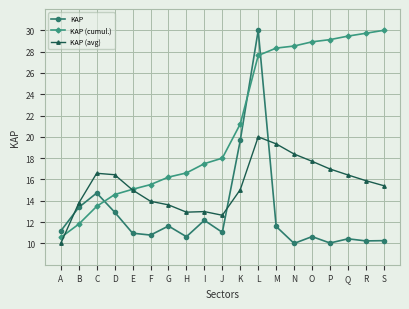

How many intersections are there between KAP (avg) and KAP (cumul.)?

2